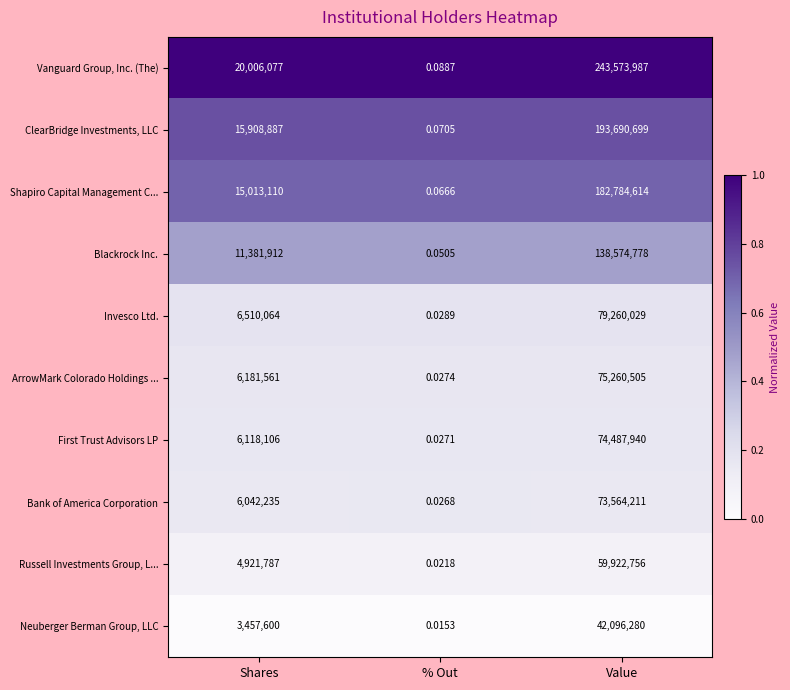

Which series changed the most between % Out and Value?

Vanguard Group, Inc. (The)